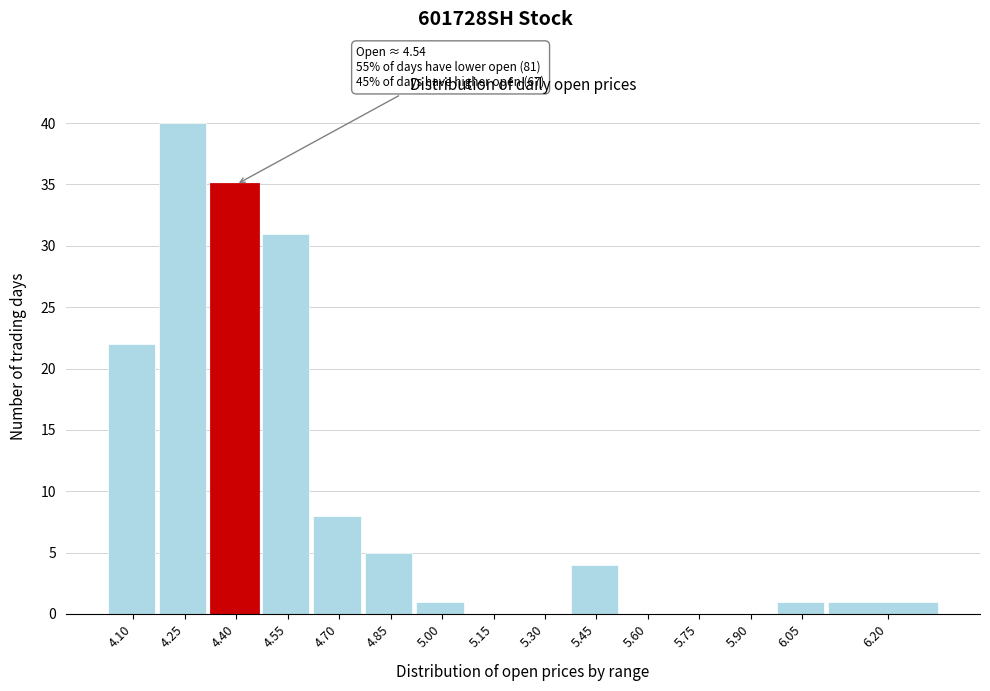

Reading left to right, transcribe all the data shown in this chart.

4.10=22	4.25=40	4.40=35	4.55=31	4.70=8	4.85=5	5.00=1	5.15=0	5.30=0	5.45=4	5.60=0	5.75=0	5.90=0	6.05=1	6.20=1